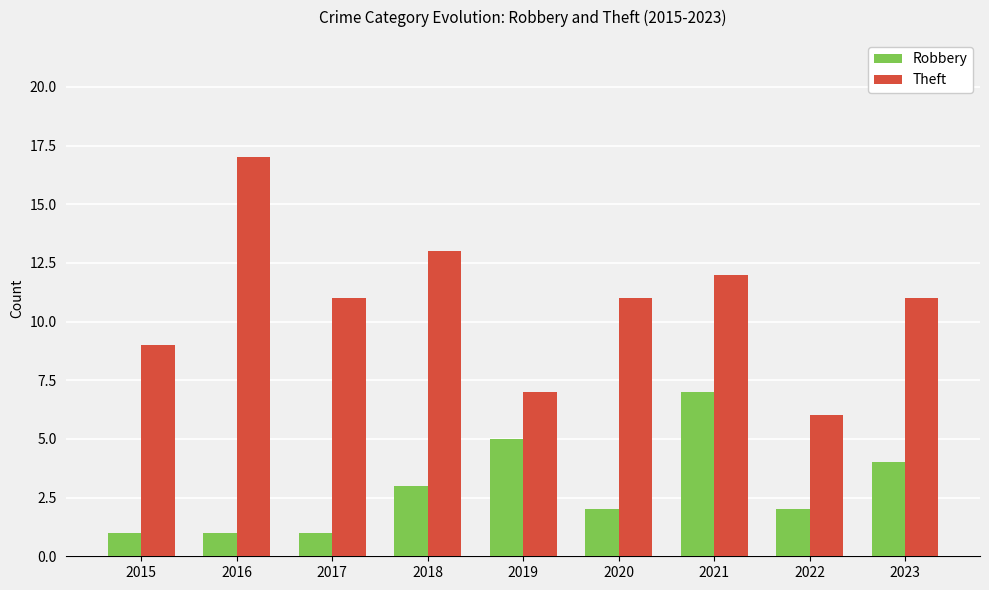

The Theft series shows 5 at 2020. True or false?

False